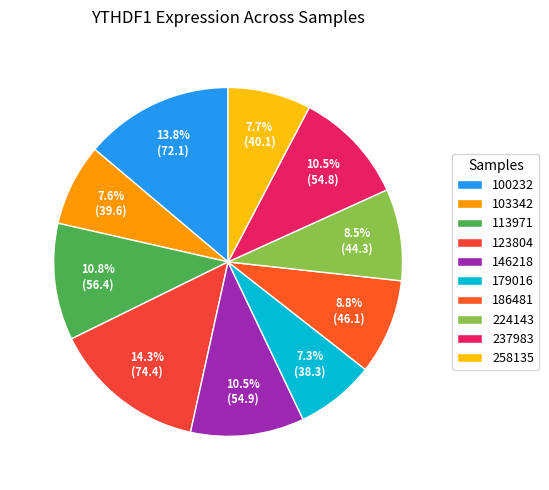

Does 100232 represent more than half of the total?

No